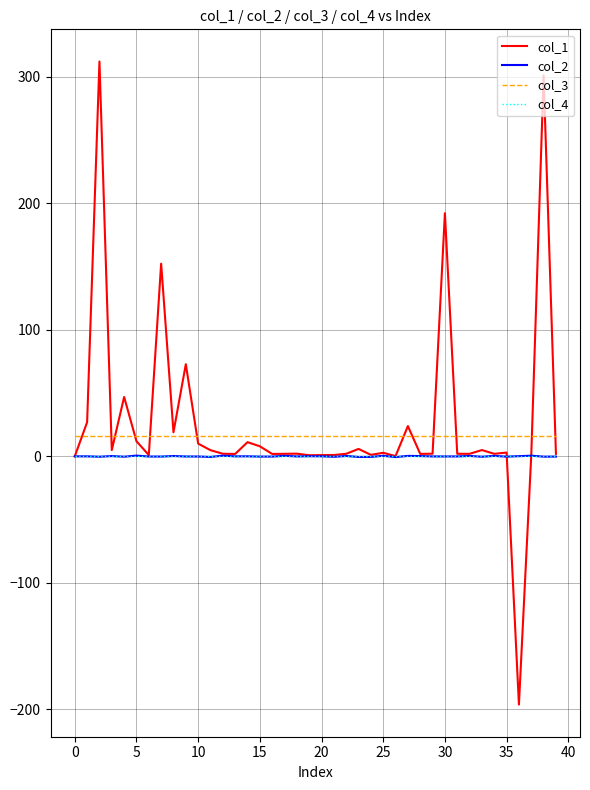

How many lines are shown in the chart?

4